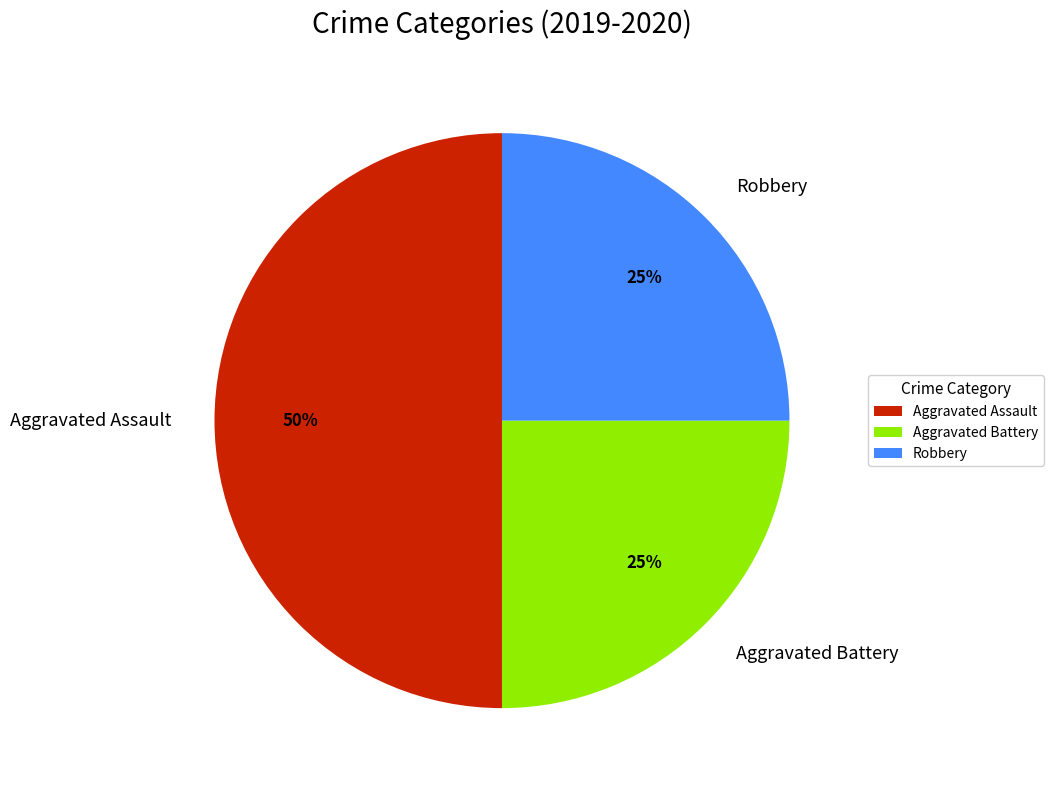

Count the number of slices in the pie.

3